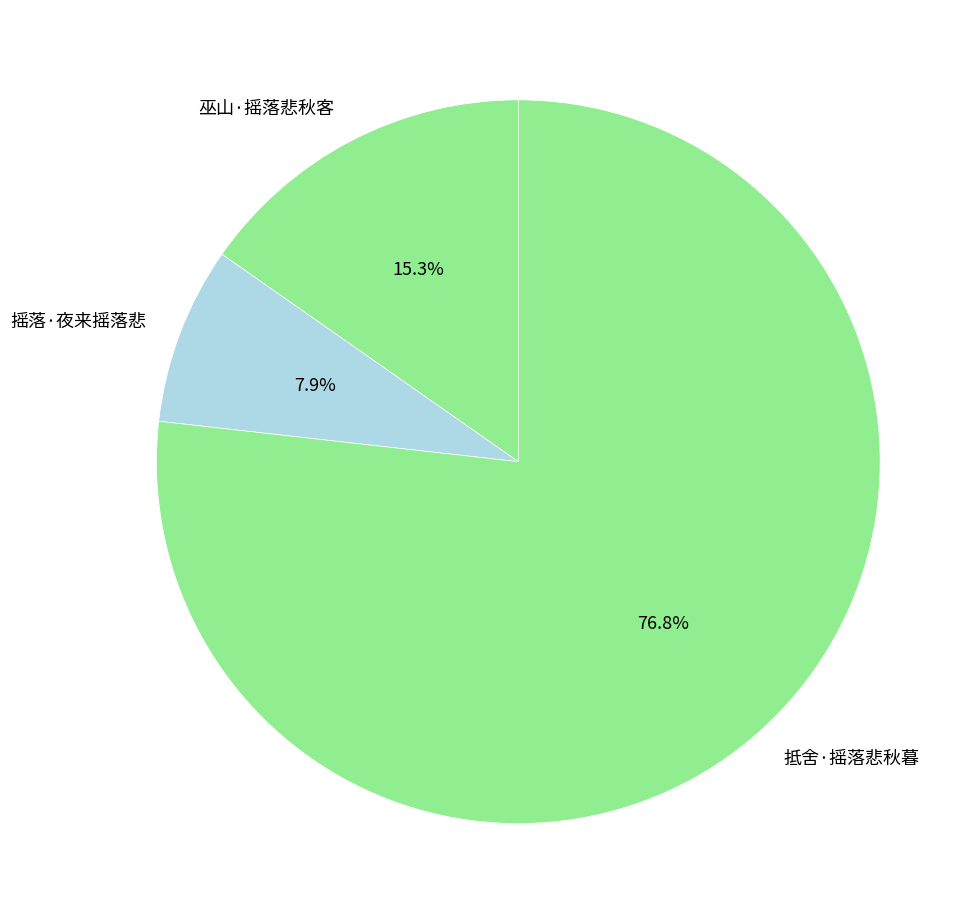

What is the largest slice in the pie chart?

抵舍·摇落悲秋暮